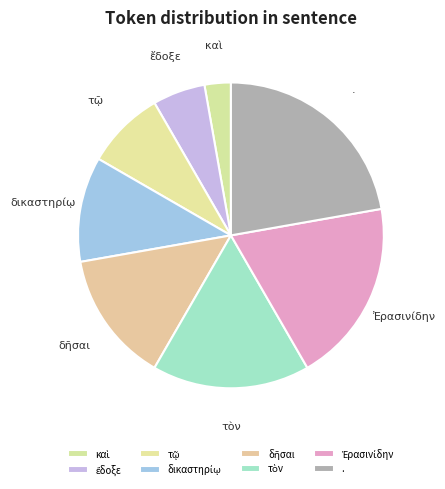

What is the largest slice in the pie chart?

.